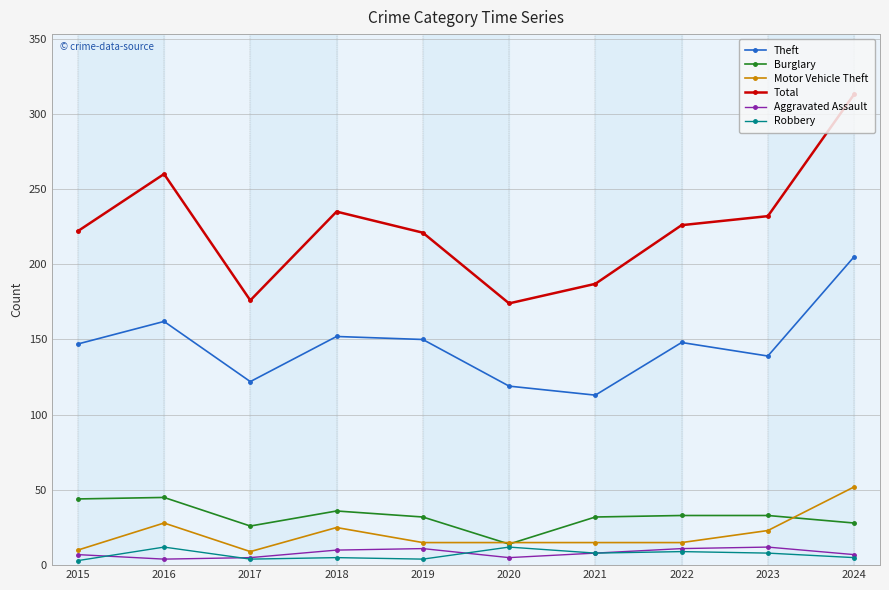

In Aggravated Assault, how many points are lower than both neighbors (excluding endpoints)?

2